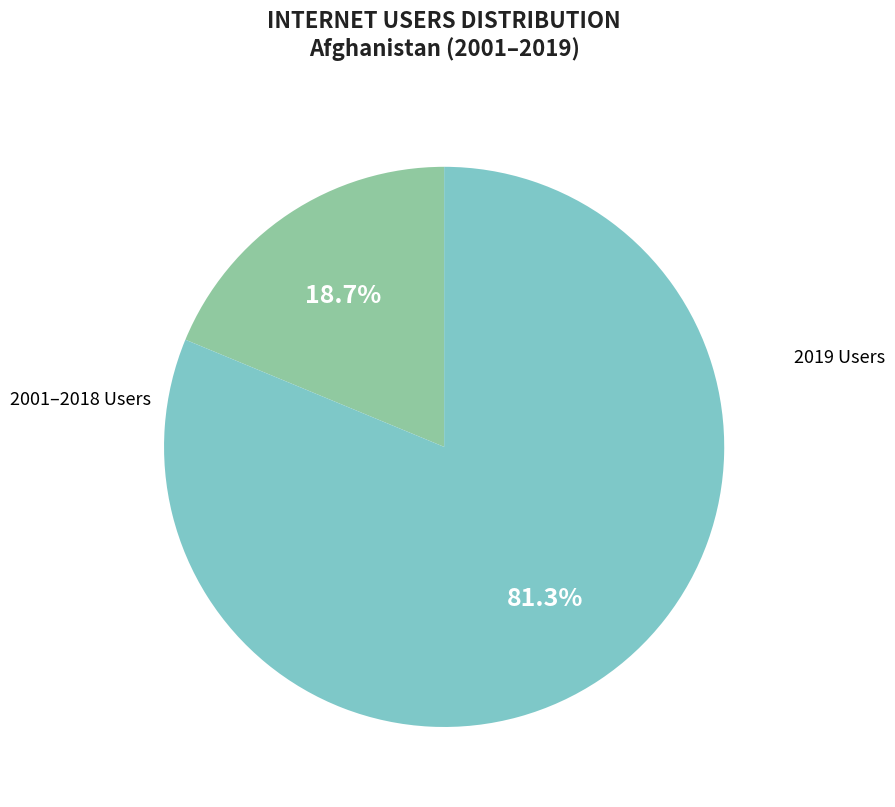

Is there a majority slice in this chart?

Yes